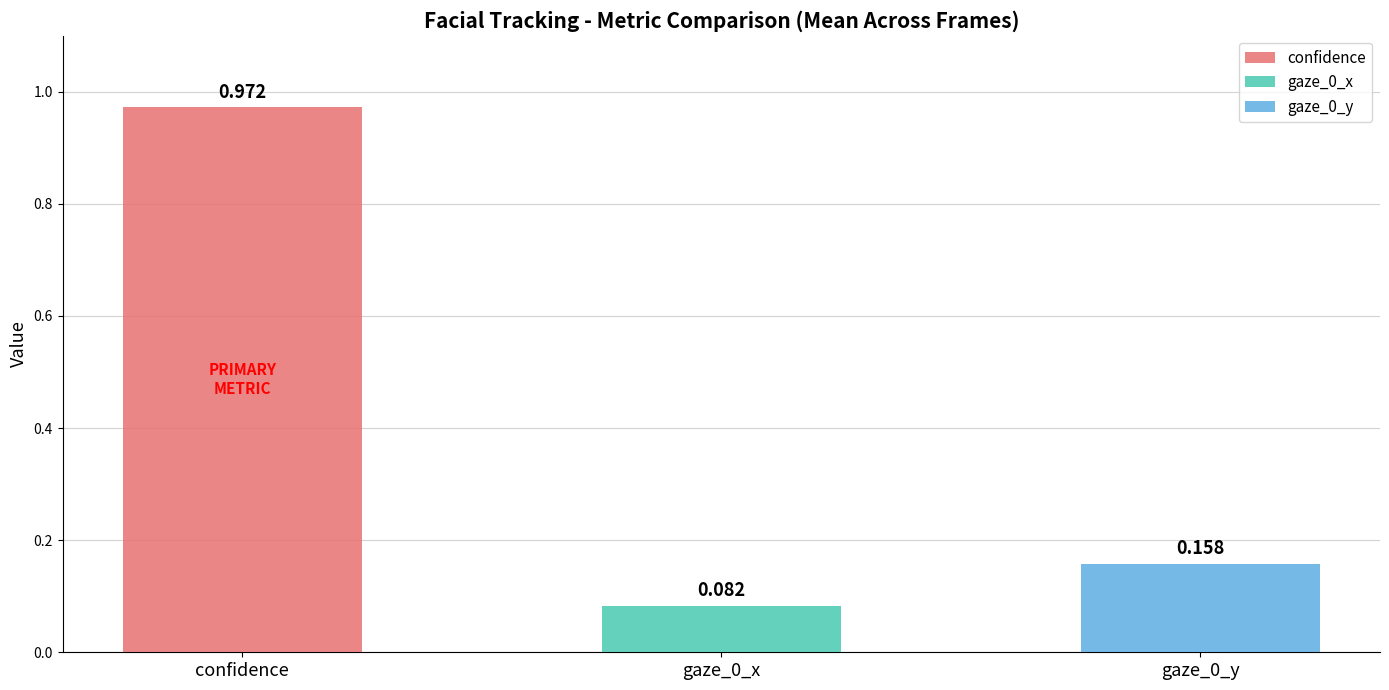

What is the maximum value shown in the chart?

1.0